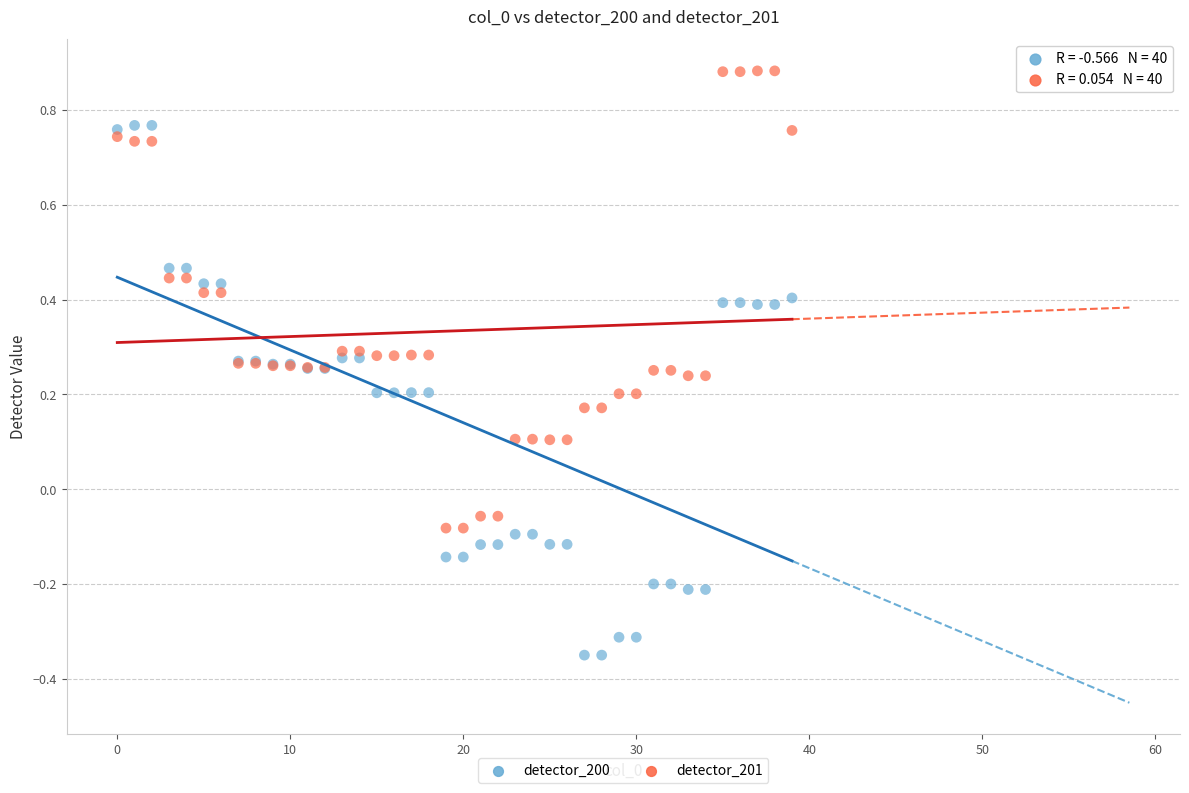

Which series reaches the maximum Y coordinate?

detector_201